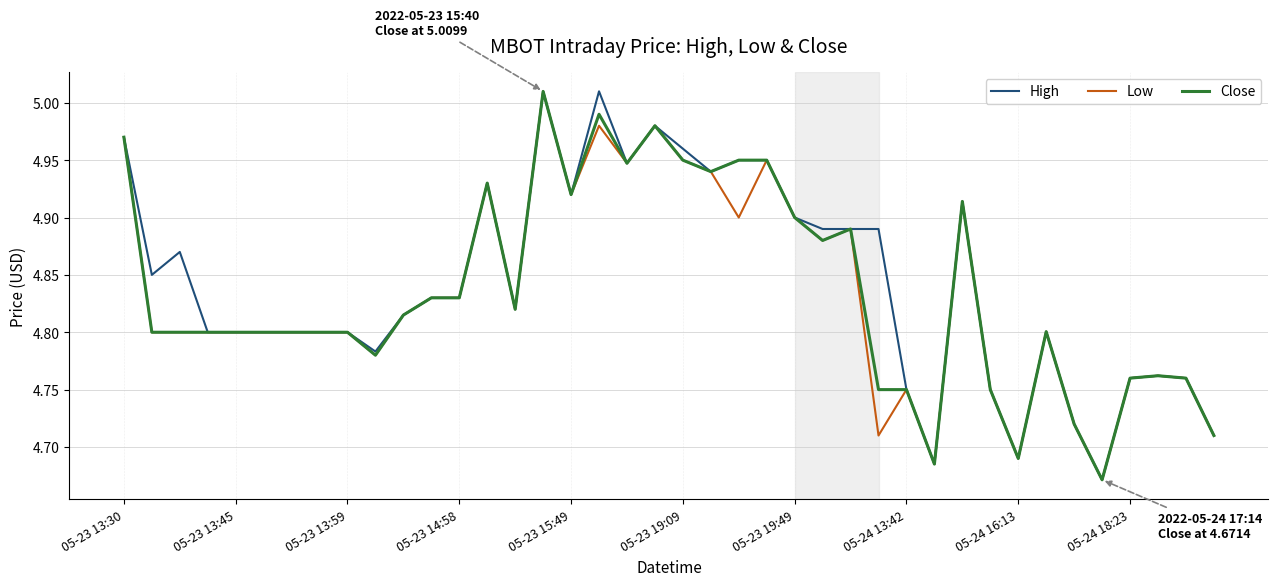

Which series has the largest range (max minus min)?

High